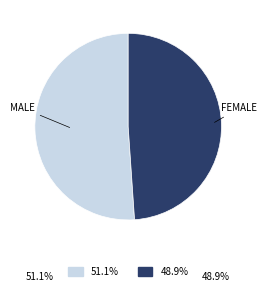

Is there a majority slice in this chart?

Yes